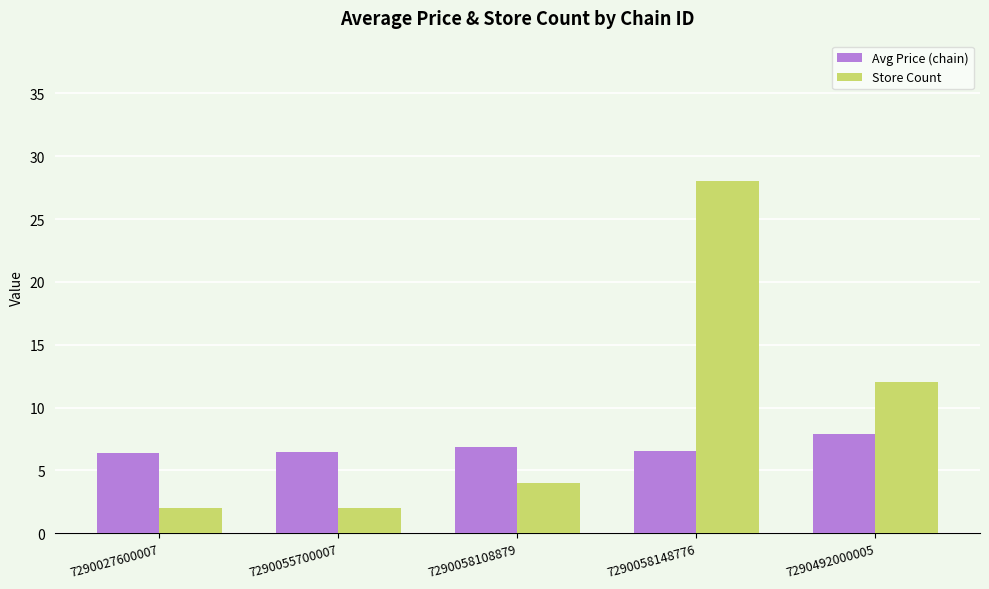

What is the smallest value displayed?

2.0